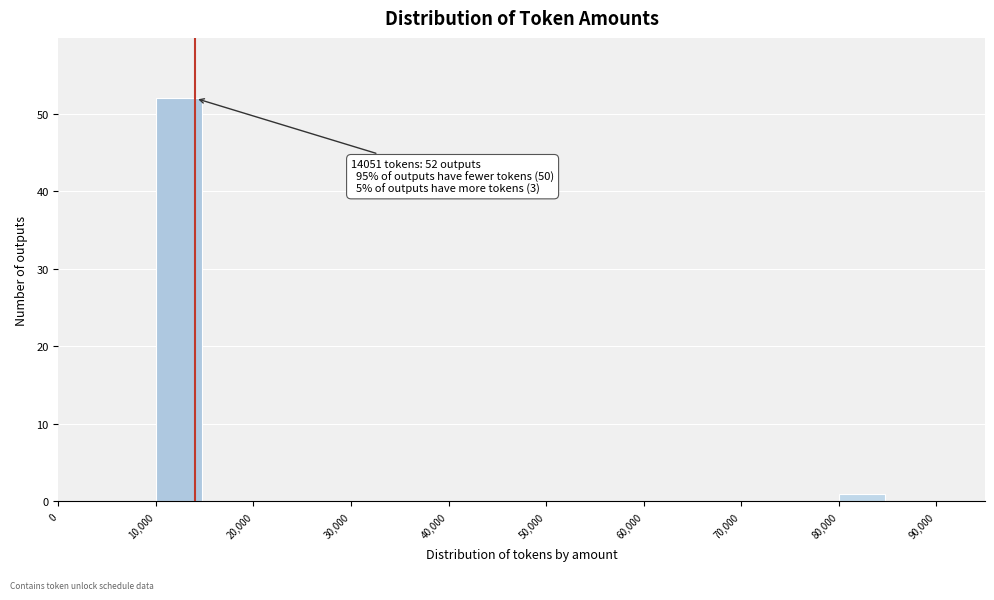

Over which range of the x-axis is the bar tallest?

10000 to 15000